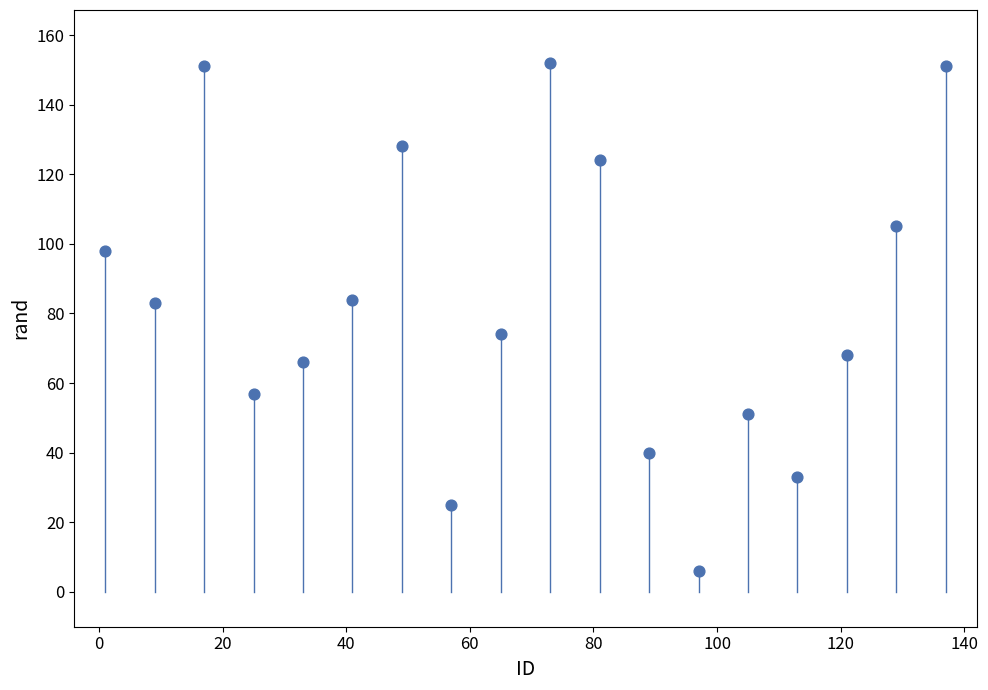

What is the range of X values (max minus min)?

136